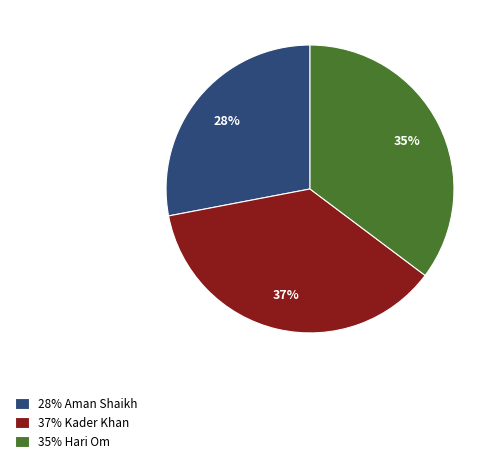

What is the smallest slice in the pie chart?

28% Aman Shaikh